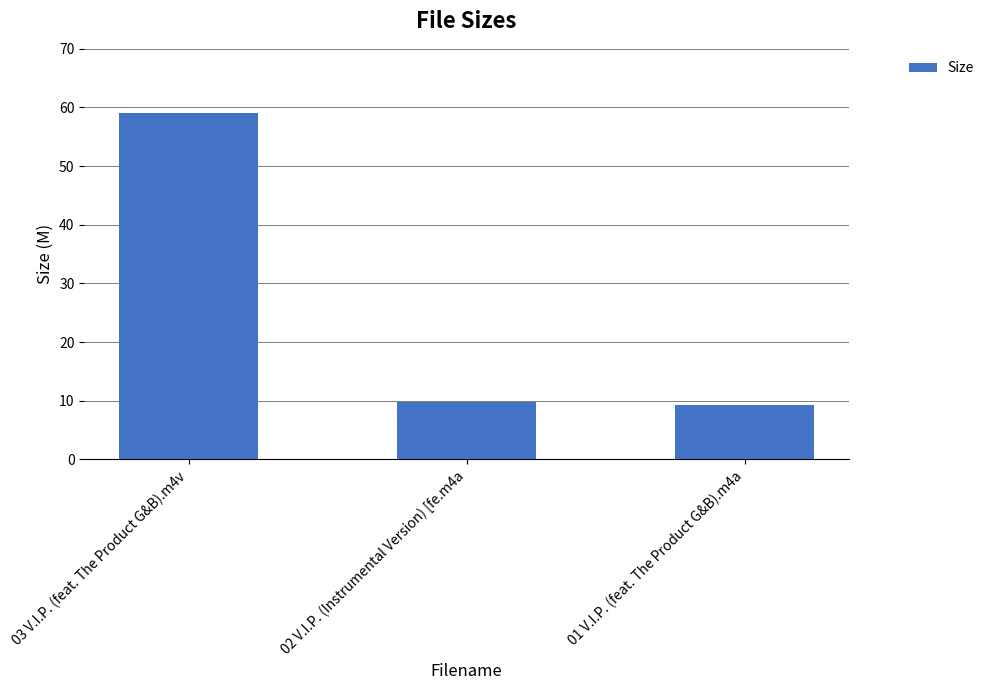

What is the label of the 3rd bar from the right?

03 V.I.P. (feat. The Product G&B).m4v